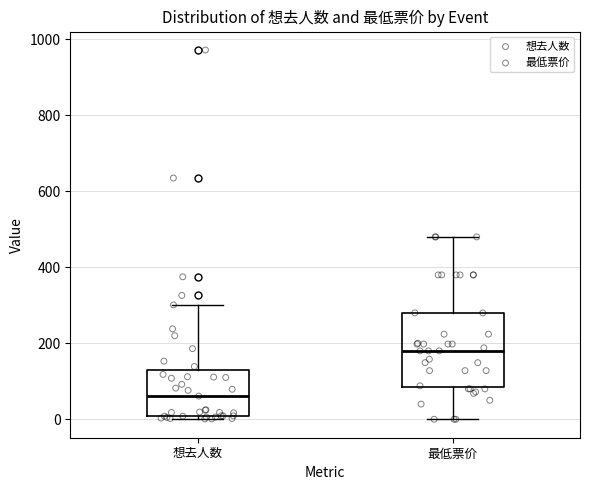

Which box is the tallest, from its lower edge to its upper edge?

最低票价